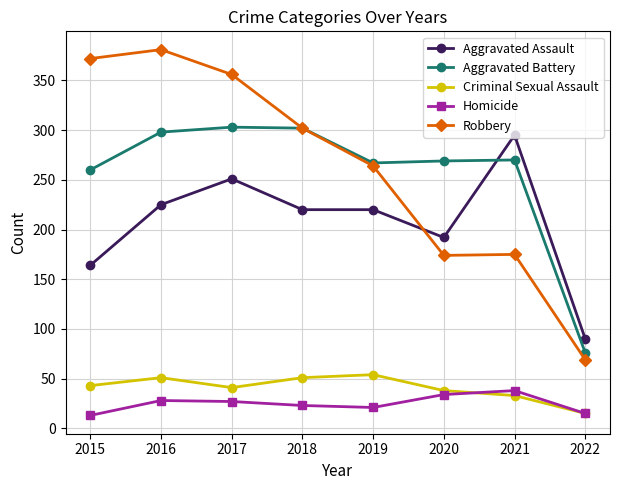

At which label does Robbery reach its peak?

2016